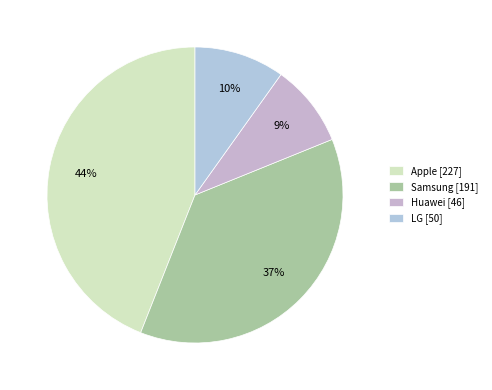

Is there a majority slice in this chart?

No